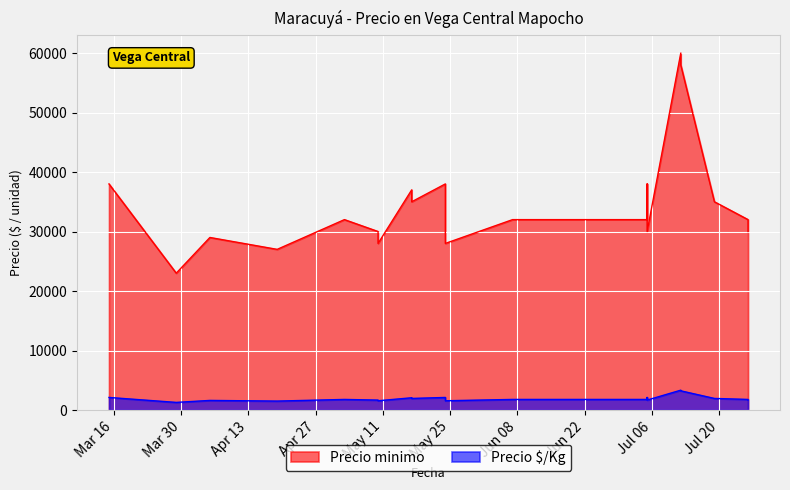

At which label does Precio minimo reach its minimum?

2021-03-29